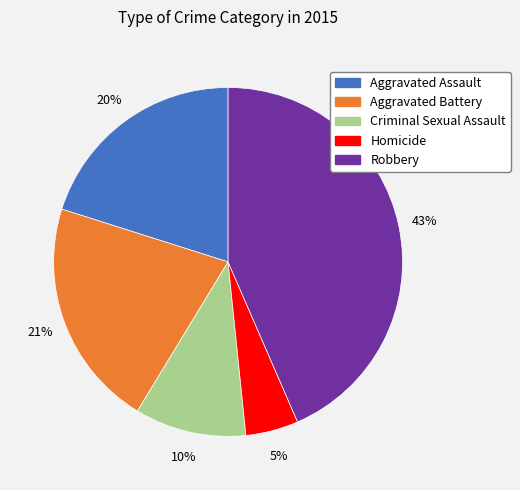

Does Criminal Sexual Assault represent more than half of the total?

No